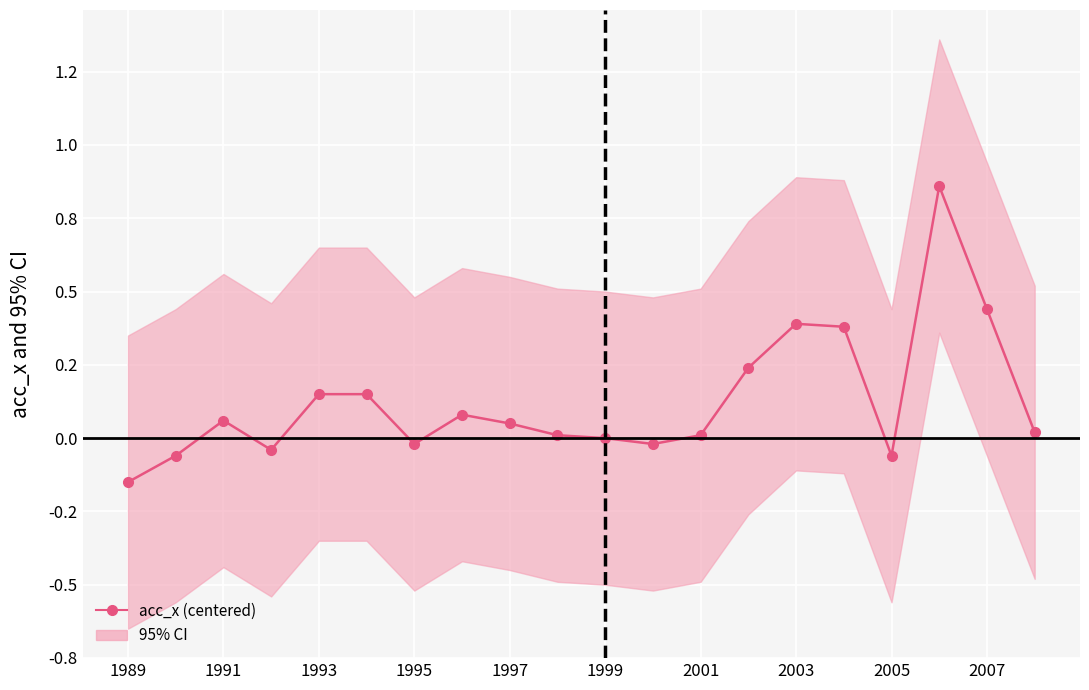

How many values are below 0?

6